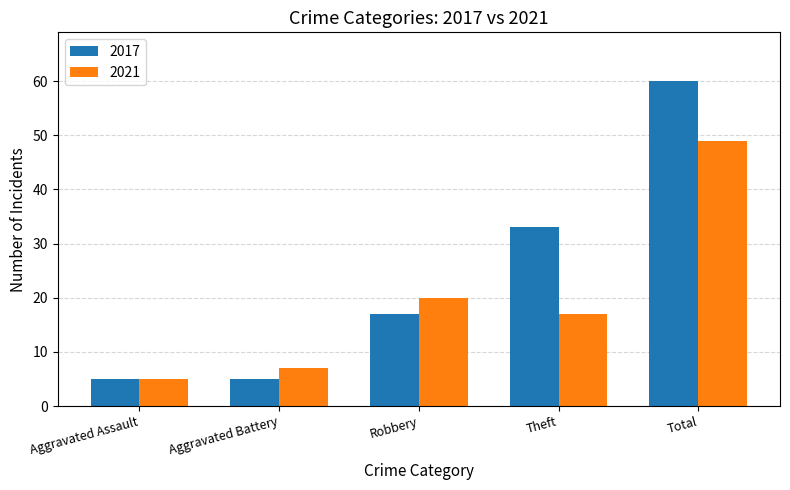

Reading left to right, what are all the values shown in this chart?

2017: 5	5	17	33	60
2021: 5	7	20	17	49